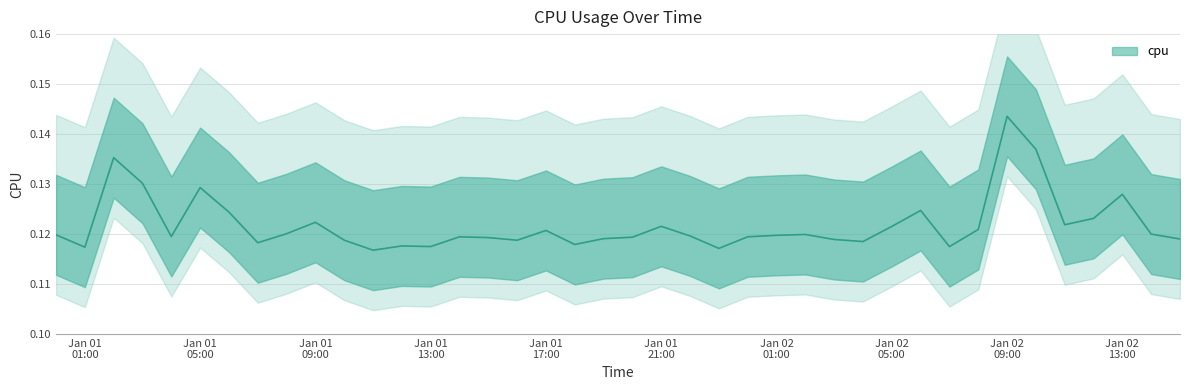

At which category does the data reach its first local peak?

2017-01-01 02:00:00